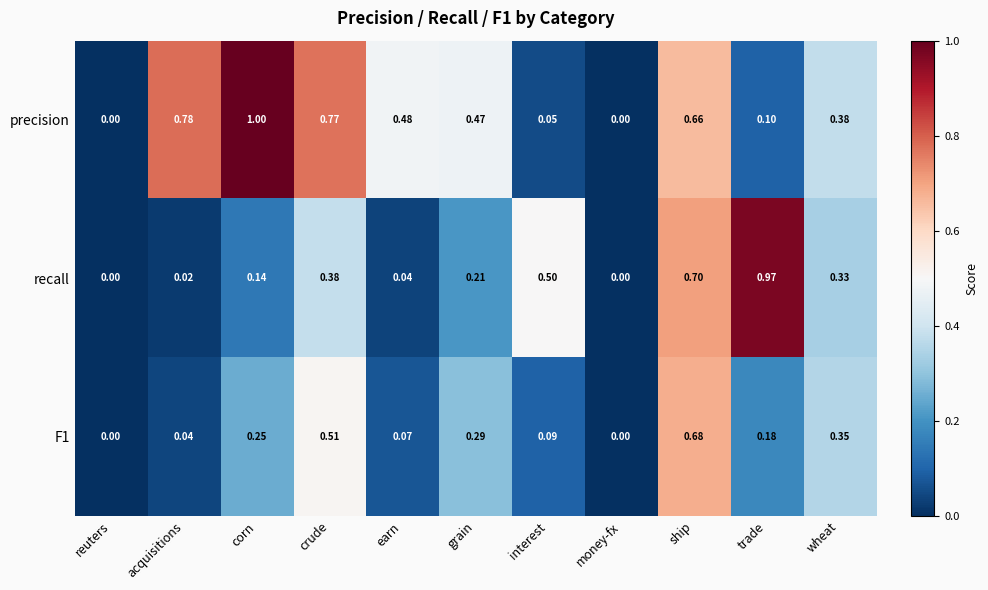

Which series has the largest total across all categories?

precision